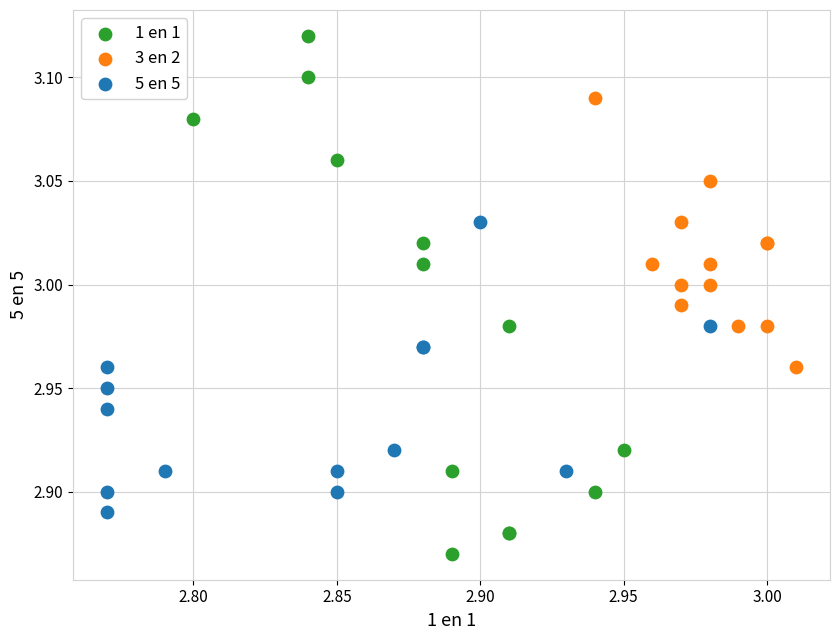

What are all the series names shown in the legend?

1 en 1, 3 en 2, 5 en 5